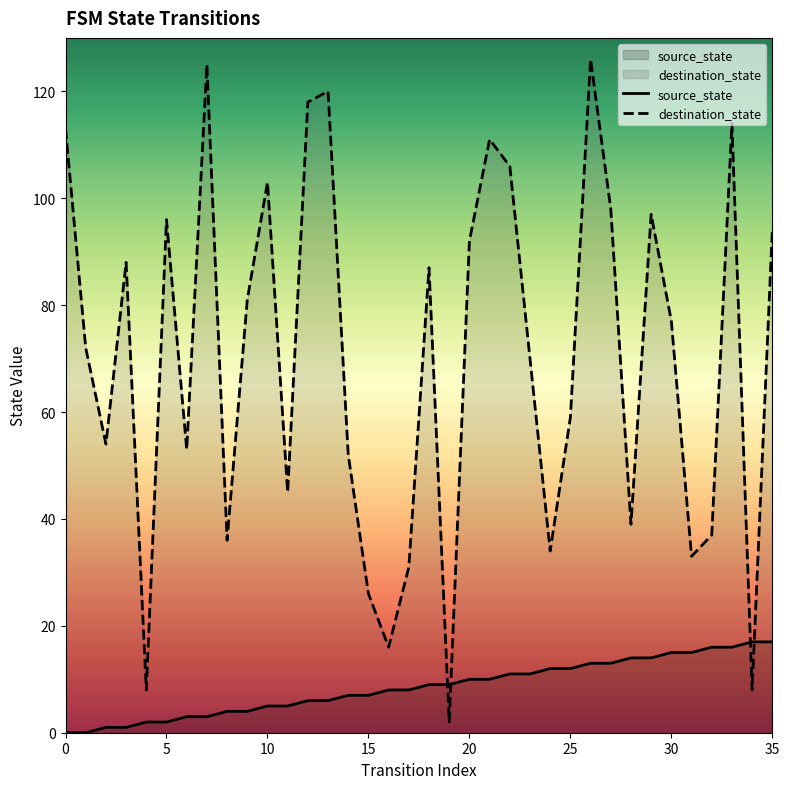

Which series has the largest total across all categories?

destination_state